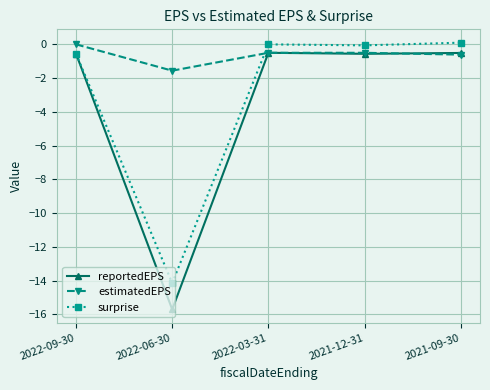

What is the greatest value displayed?

0.1